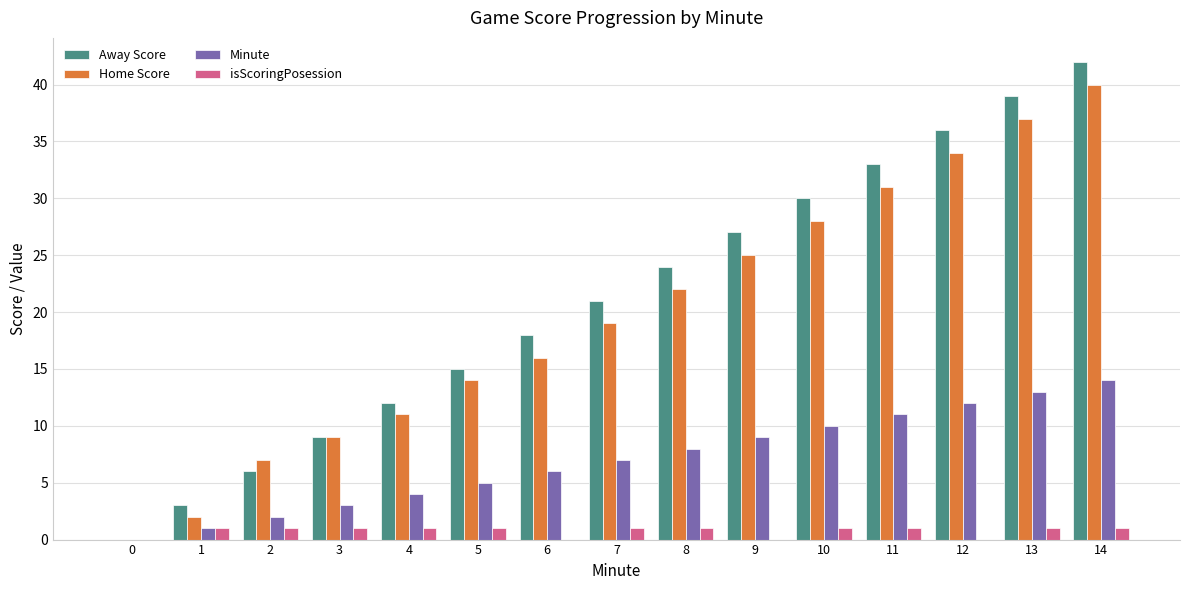

What is the highest value of the Away Score series?

42